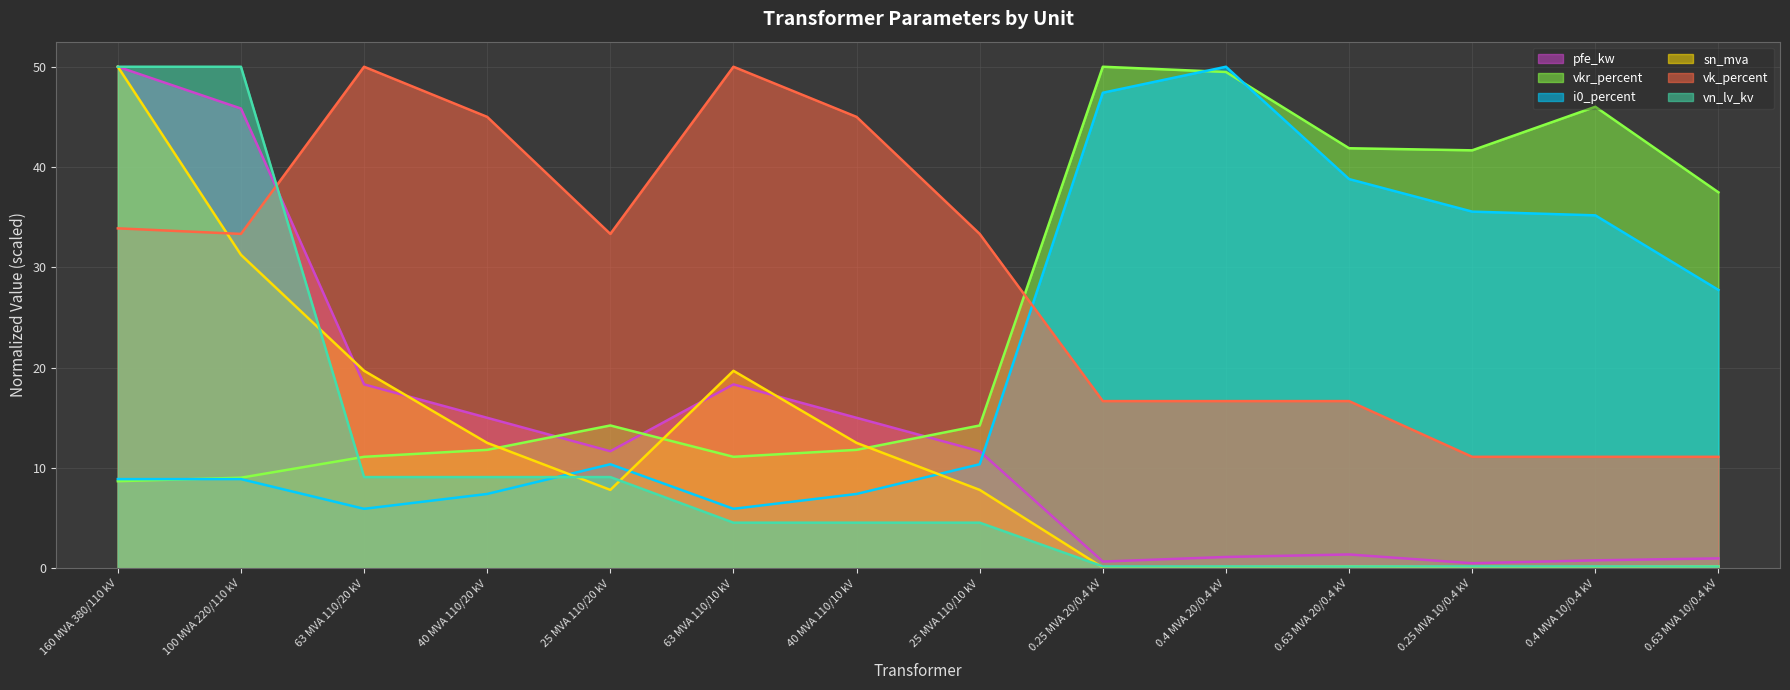

What are all the series names shown in the legend?

pfe_kw, vkr_percent, i0_percent, sn_mva, vk_percent, vn_lv_kv